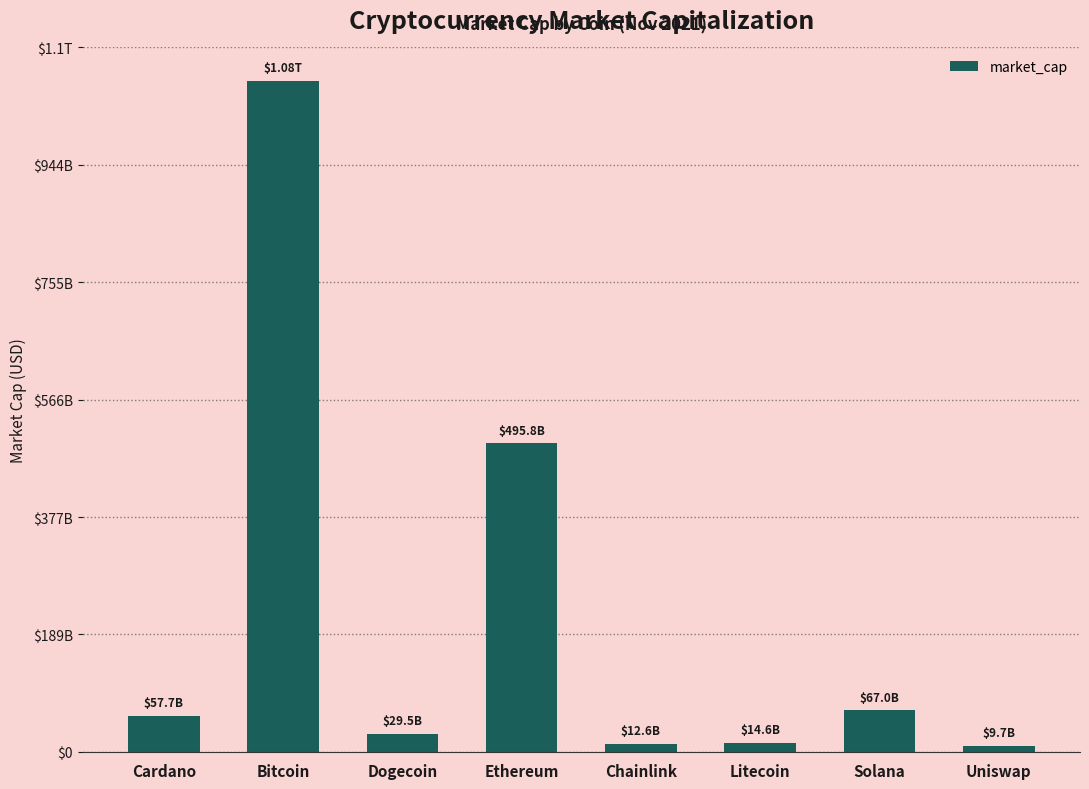

Is it true that the value at Chainlink is 12570901112?

True